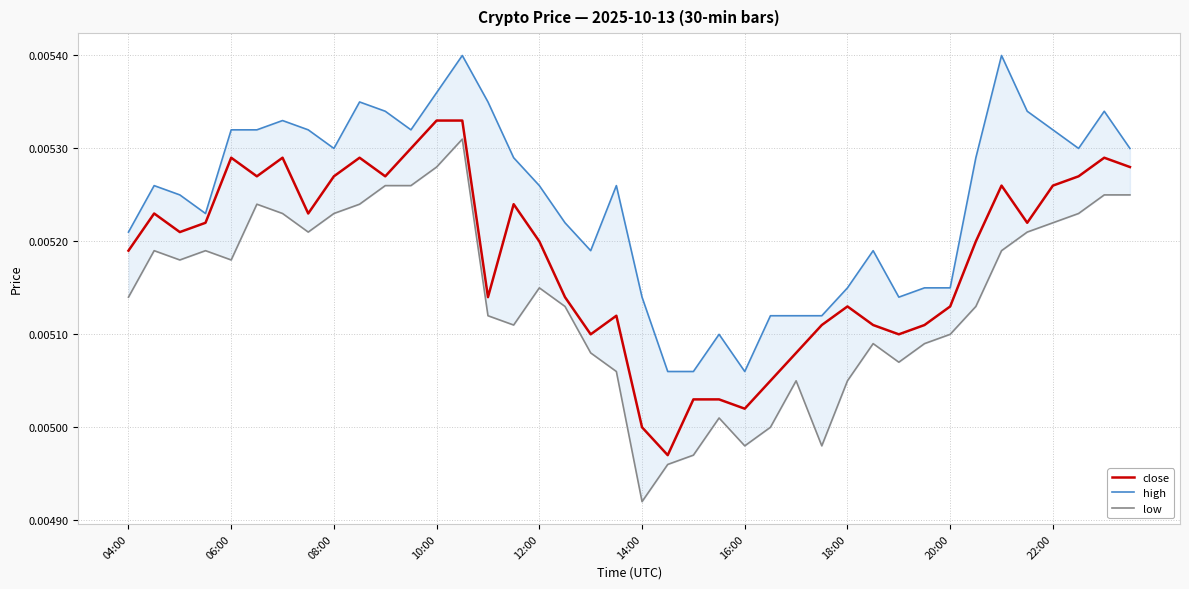

The low series shows 0.0 at 33. True or false?

False